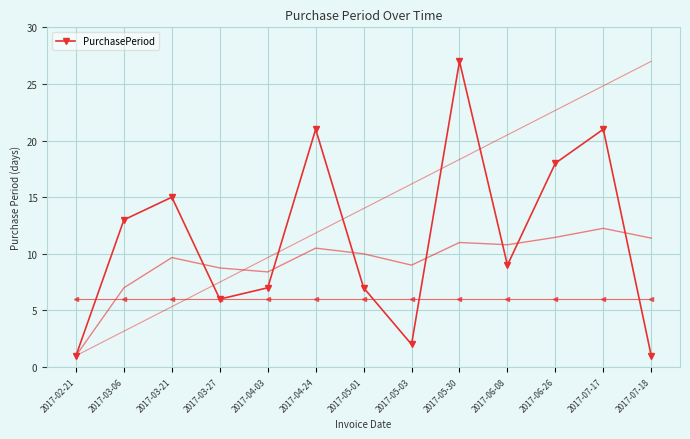

What is the difference between the maximum and minimum values?

26